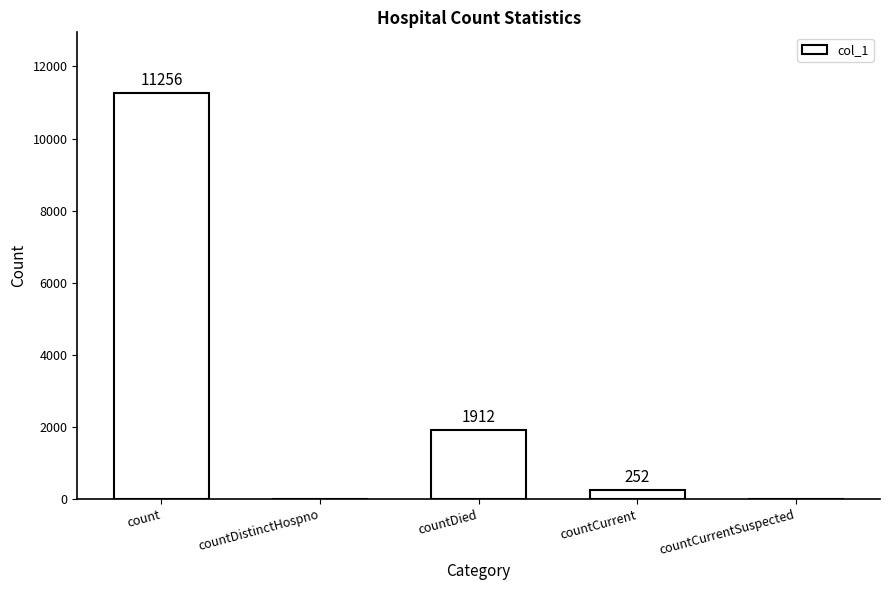

What is the greatest value displayed?

11256